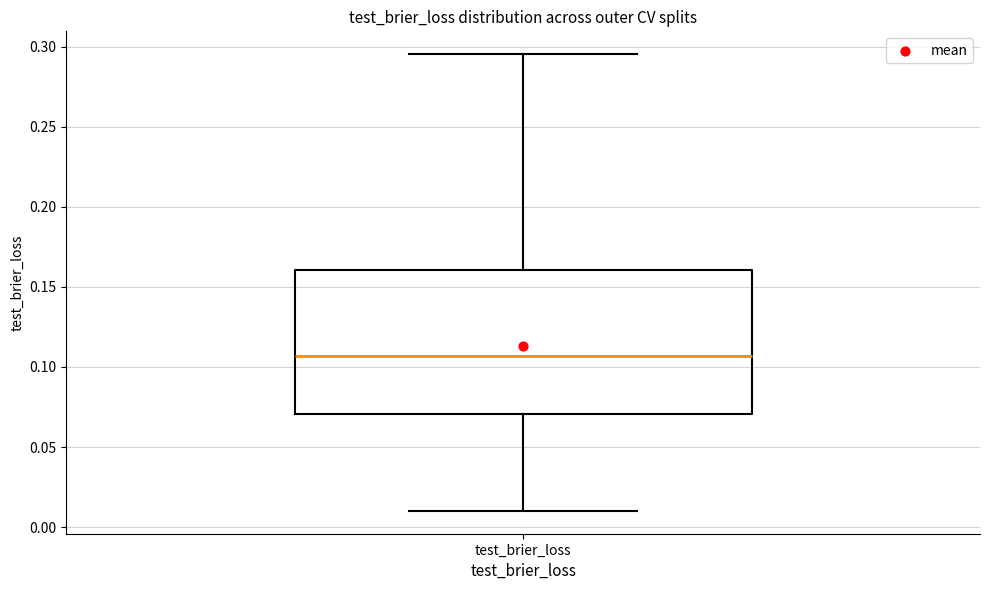

Transcribe this box plot: give where the median line is, the range the box spans, and where the two whiskers end, as read against the y-axis. The values are not printed on the chart, so give them approximately, as read against the axis.

median 0.105, box 0.070 to 0.160, whiskers 0.010 to 0.295